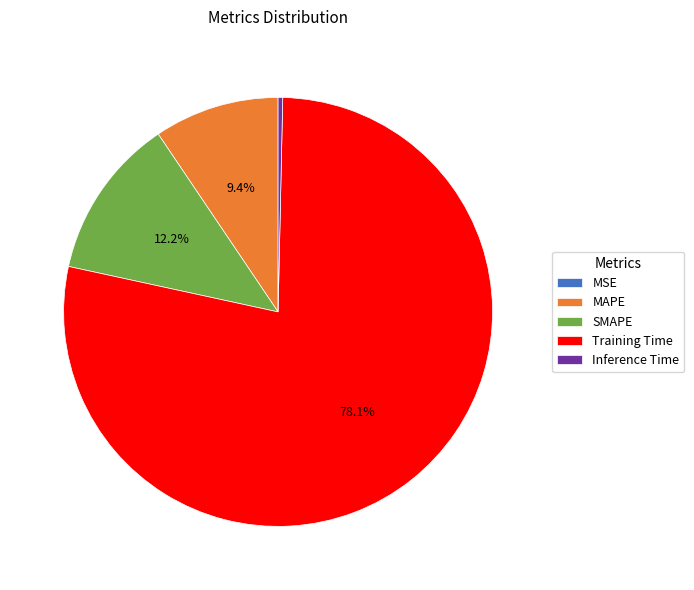

What percentage is NOT represented by SMAPE?

87.8%